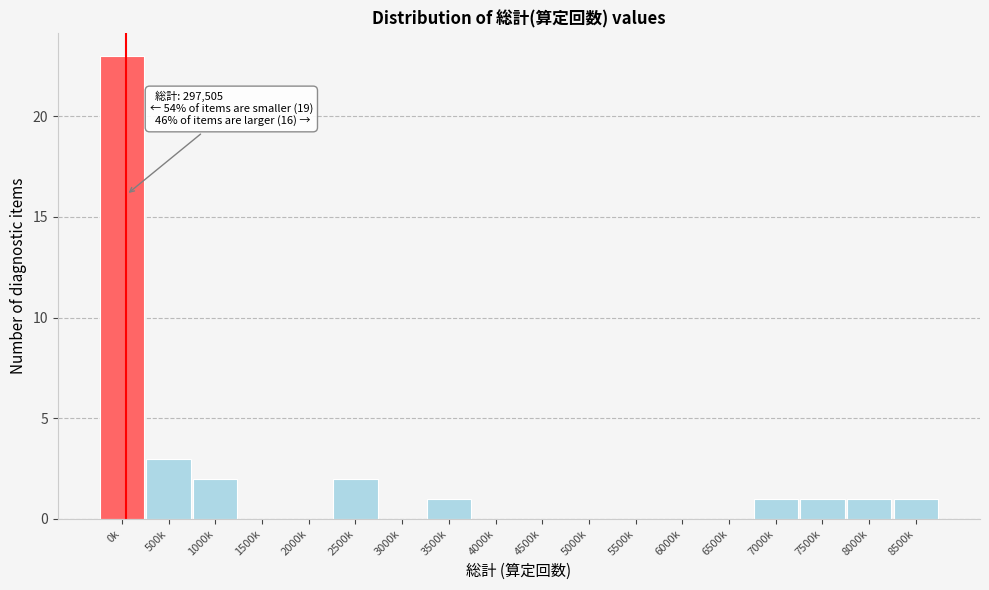

Reading left to right, list all the values displayed in this chart.

0k=23	500k=3	1000k=2	1500k=0	2000k=0	2500k=2	3000k=0	3500k=1	4000k=0	4500k=0	5000k=0	5500k=0	6000k=0	6500k=0	7000k=1	7500k=1	8000k=1	8500k=1